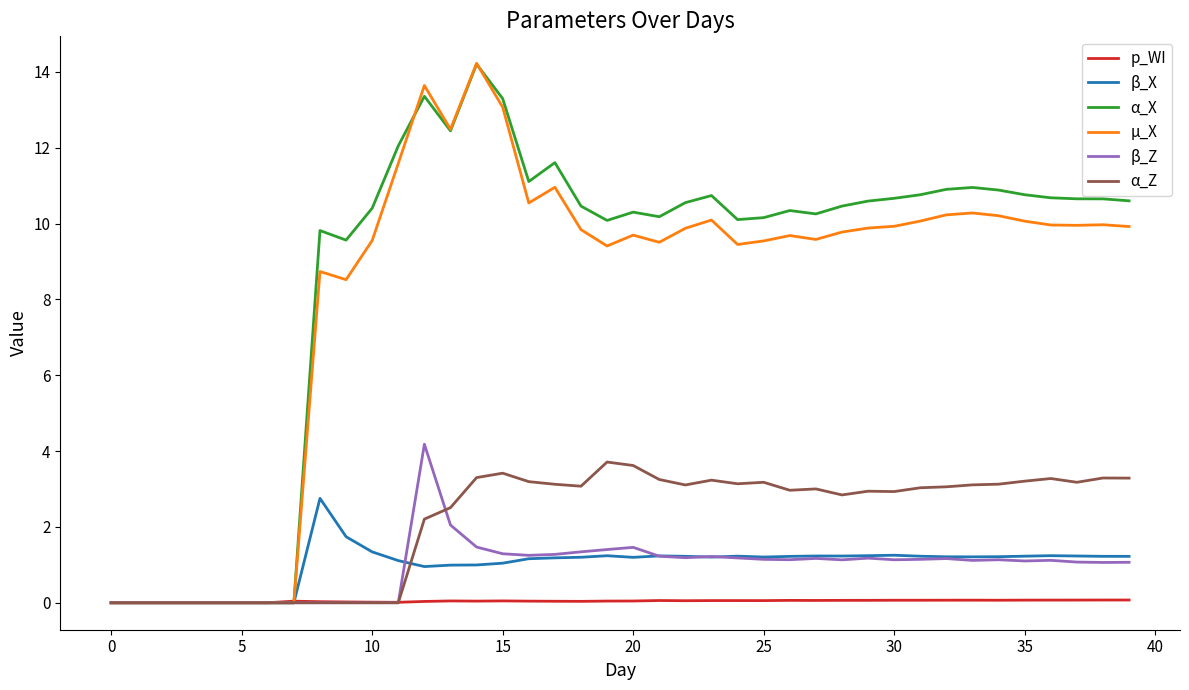

Which series has the widest spread of values?

µ_X